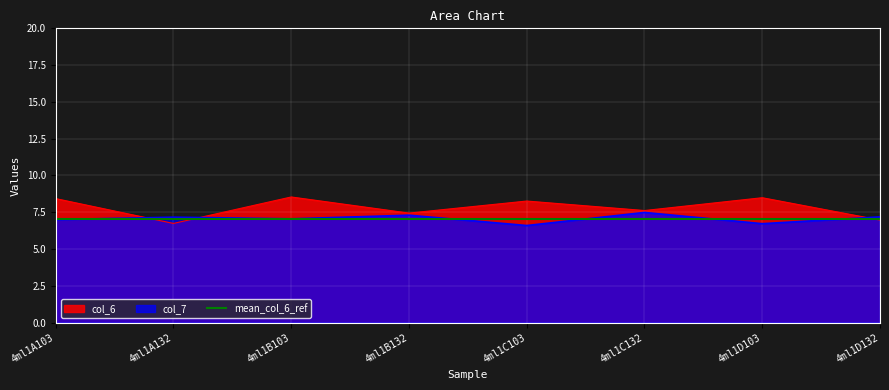

How many lines are shown in the chart?

2